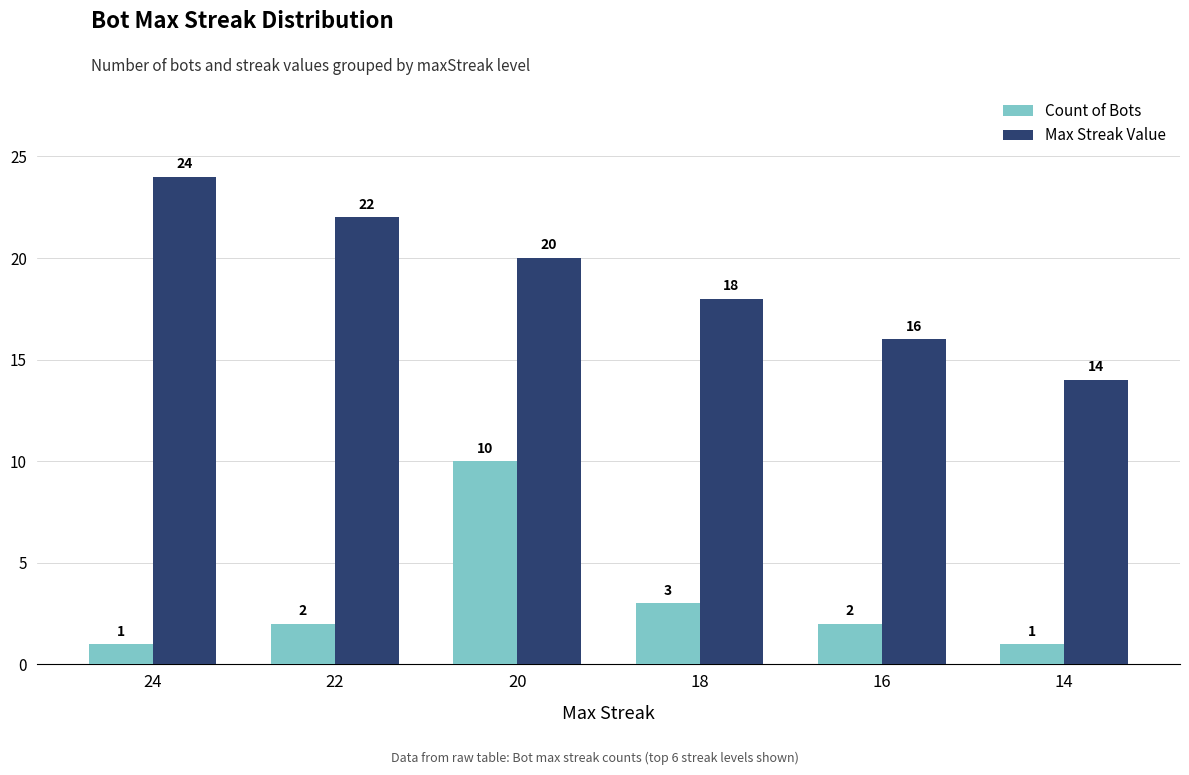

What is the greatest value displayed?

24